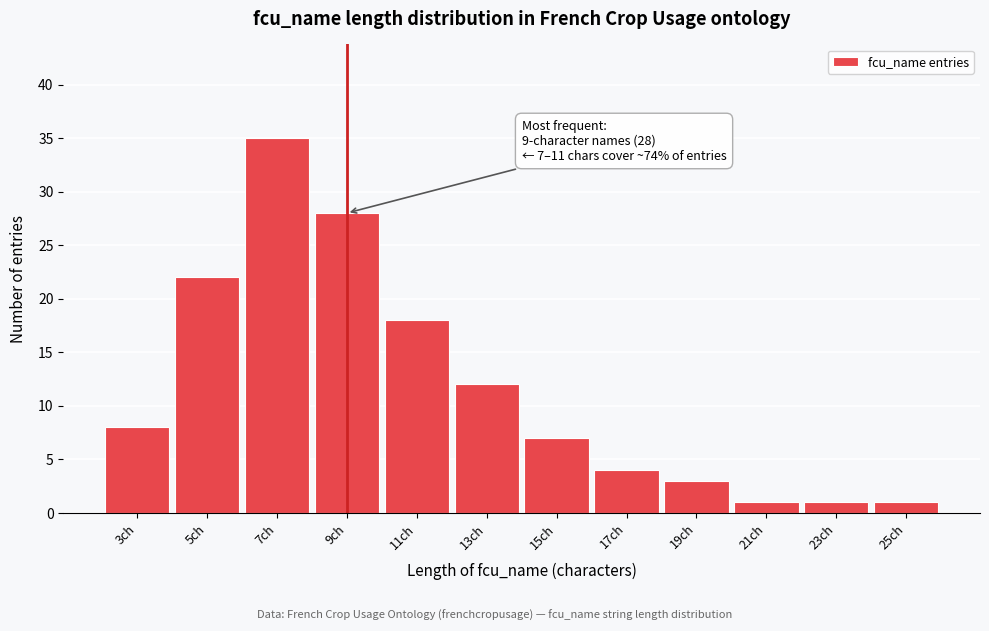

Reading left to right, extract all data points from this chart.

8	22	35	28	18	12	7	4	3	1	1	1